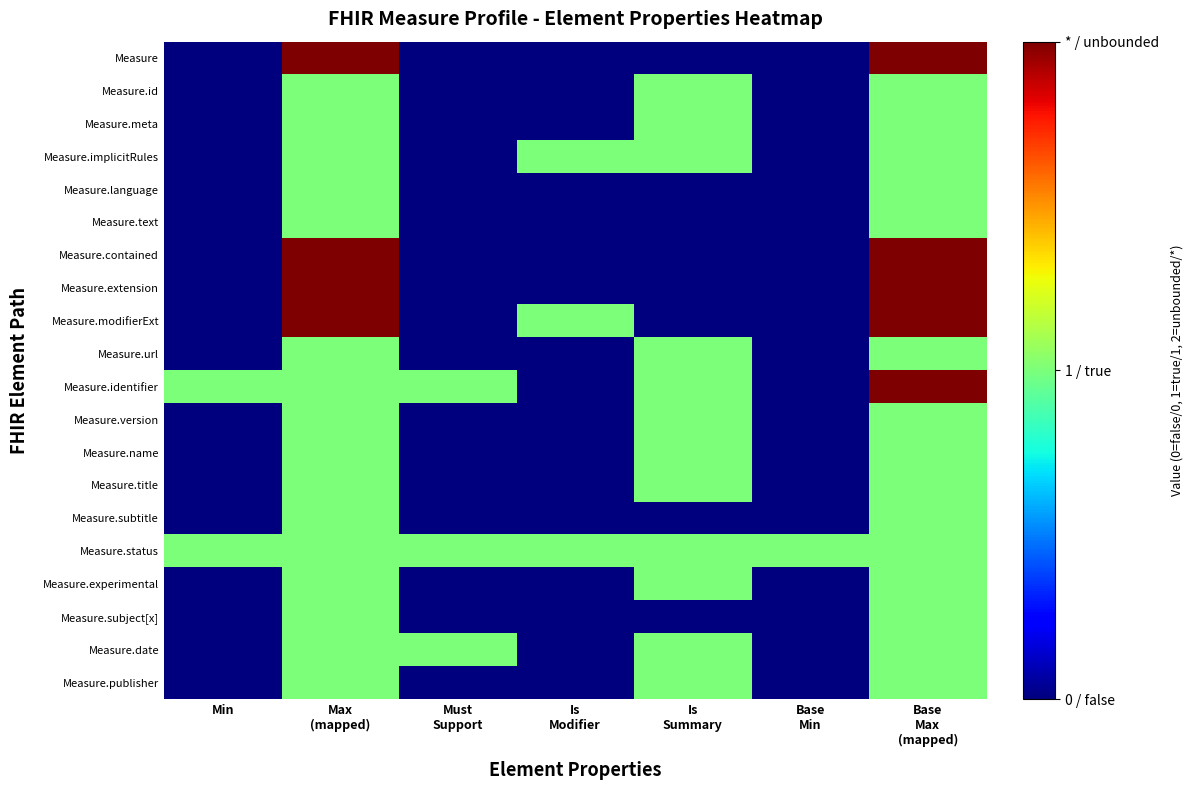

At how many categories does at least one series exceed 0?

7